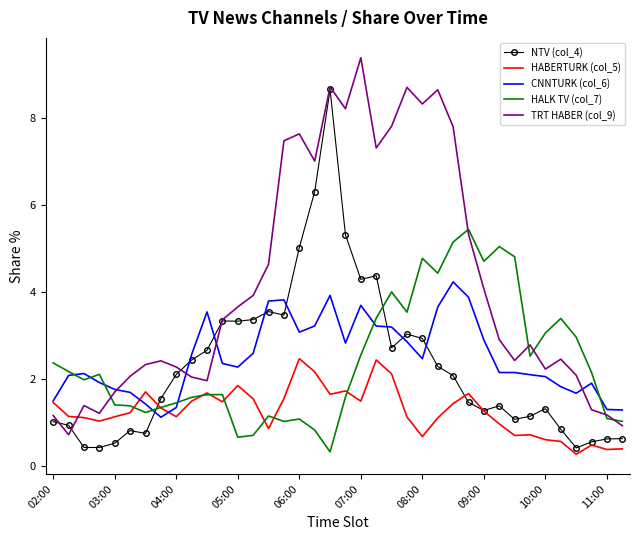

What is the minimum value for HALK TV (col_7)?

0.3